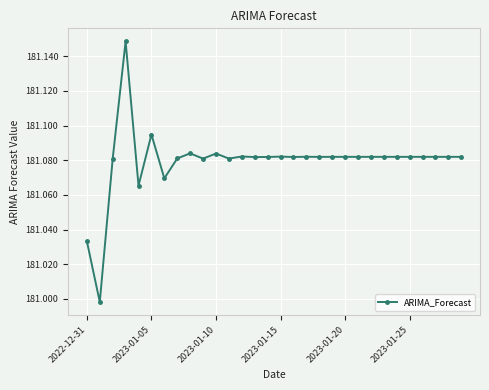

True or false: there are more than 0 points higher than both neighbors.

True